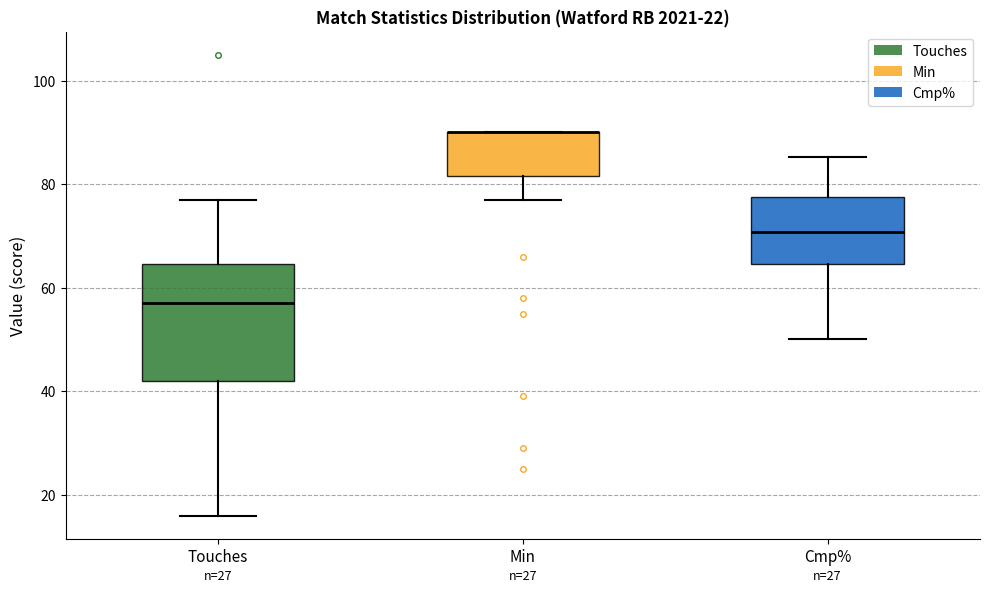

Reading left to right, transcribe this box plot: for each box, give where its median line is, the range the box spans, and where its two whiskers end, as read against the y-axis. The values are not printed on the chart, so give them approximately, as read against the axis.

Touches: median 58, box 42 to 64, whiskers 16 to 78
Min: median 90 (drawn on the box's upper edge), box 82 to 90, whiskers 78 to 90
Cmp%: median 70, box 64 to 78, whiskers 50 to 86